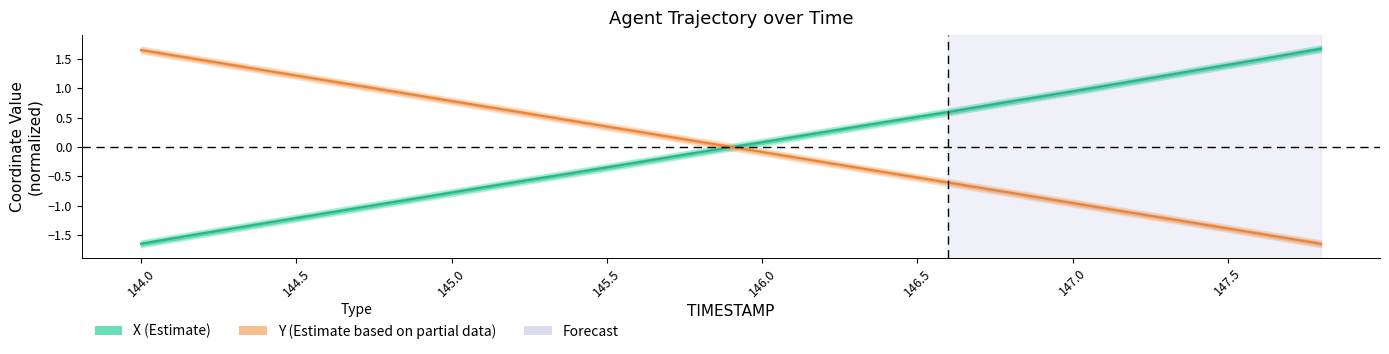

List the labels in order of Y value, largest first.

144.0, 144.2, 144.4, 144.6, 144.8, 145.0, 145.2, 145.4, 145.6, 145.8, 146.0, 146.2, 146.4, 146.6, 146.8, 147.0, 147.2, 147.4, 147.6, 147.8